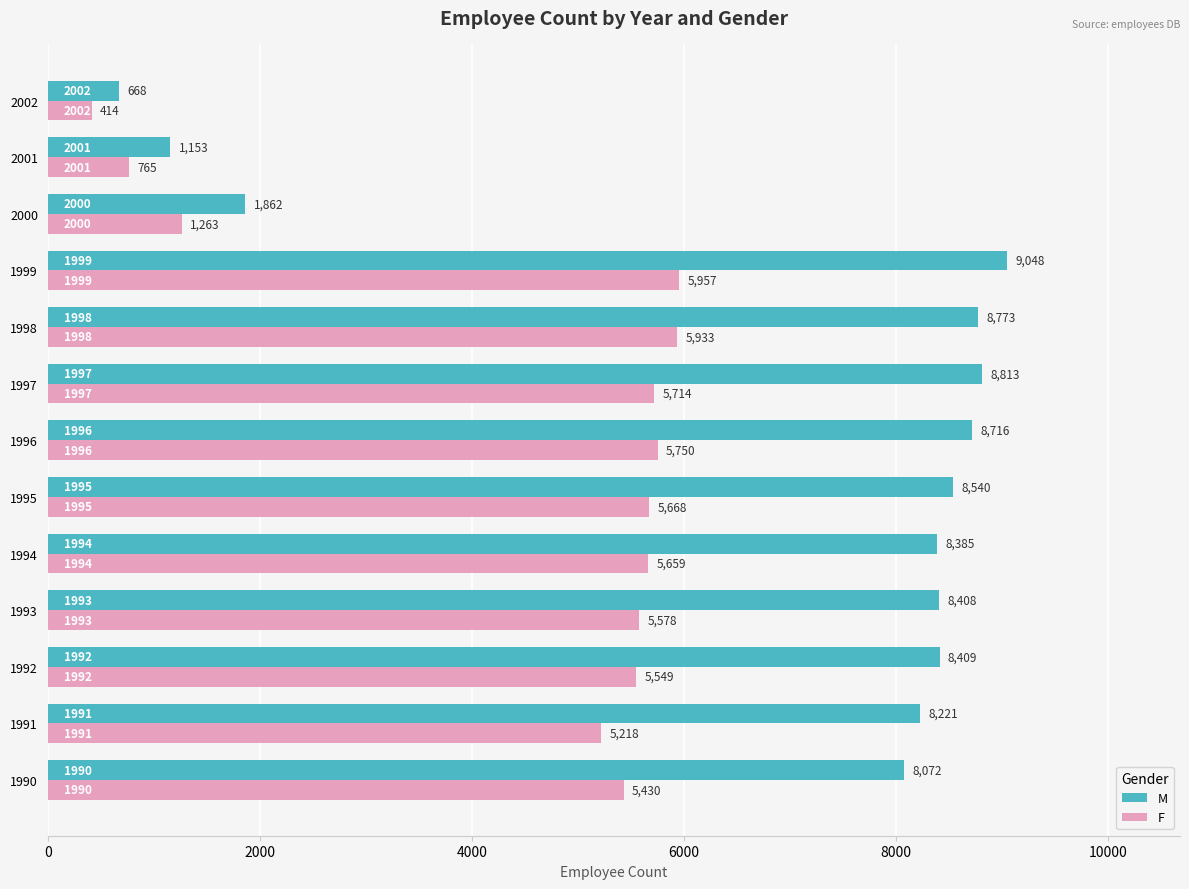

What is the lowest value of the M series?

668